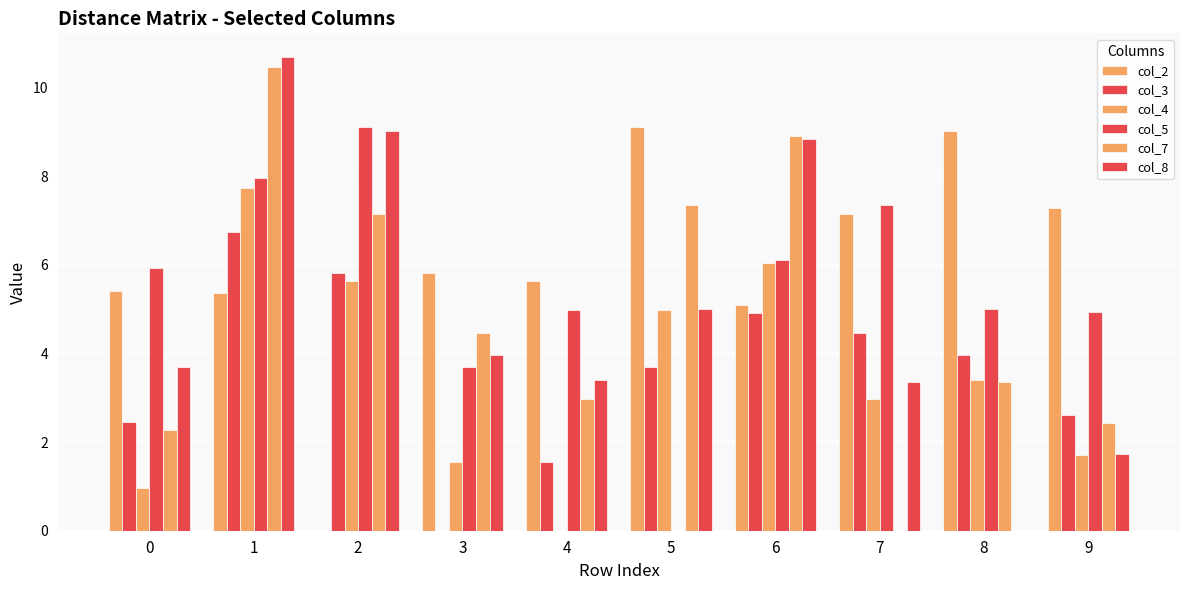

What is the approximate value of col_2 at 7?

7.2